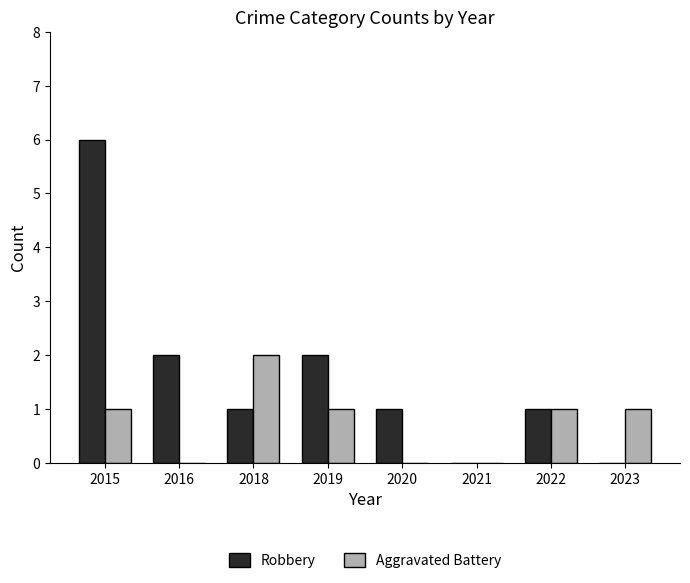

Which category has the highest value across all series?

2015